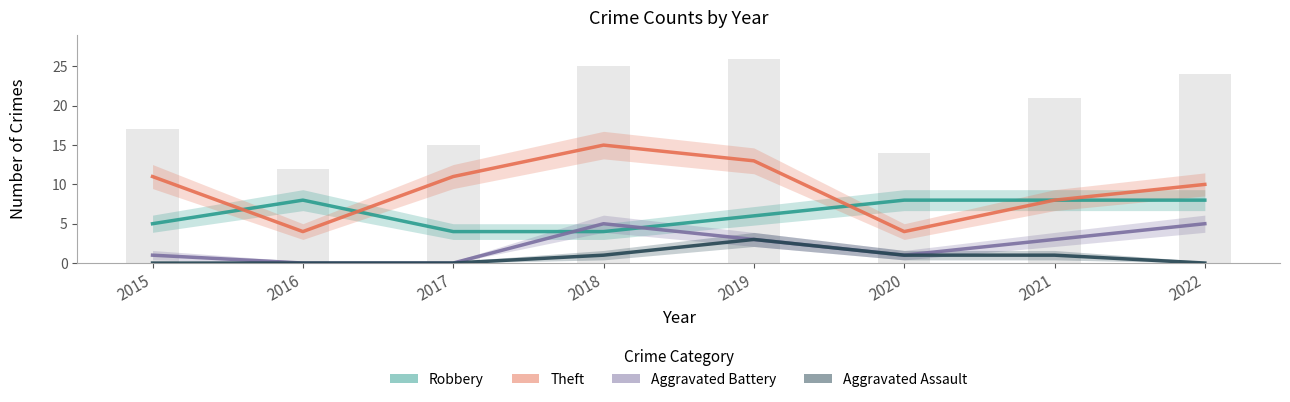

How many data points in Theft are less than 11?

4